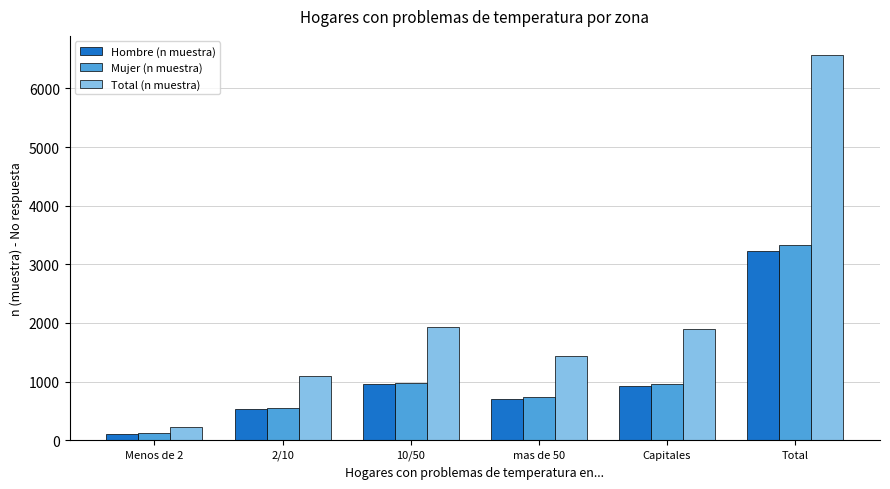

How many groups of bars are there?

6